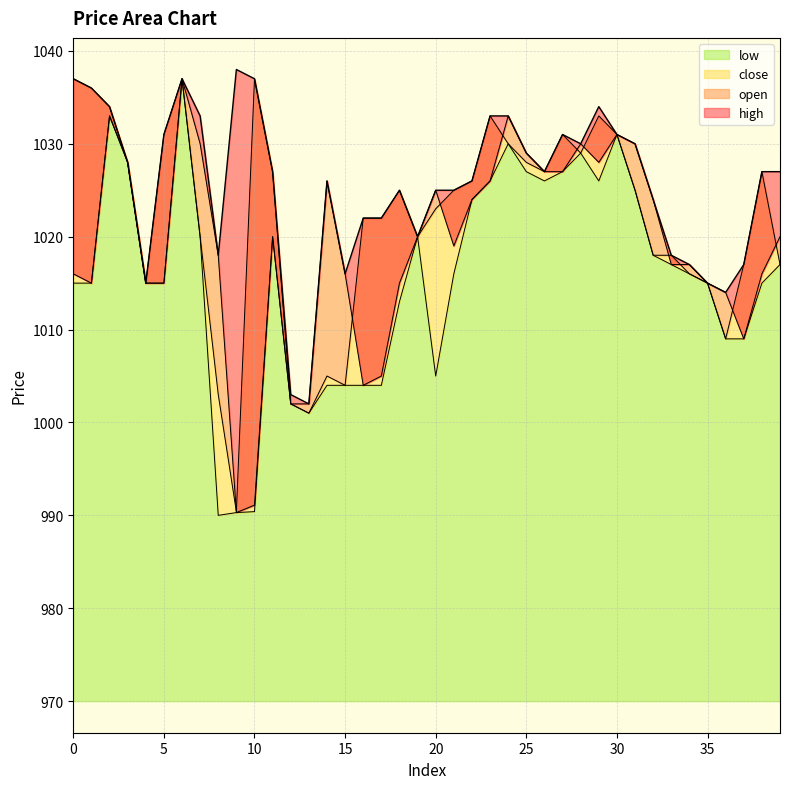

Reading left to right, list all the values displayed in this chart.

open: 0=1016.0	1=1015.0	2=1033.0	3=1028.0	4=1015.0	5=1015.0	6=1037.0	7=1030.0	8=1018.0	9=990.3	10=991.1	11=1020.0	12=1002.0	13=1002.0	14=1026.0	15=1016.0	16=1004.0	17=1005.0	18=1015.0	19=1020.0	20=1025.0	21=1019.0	22=1024.0	23=1026.0	24=1033.0	25=1029.0	26=1027.0	27=1027.0	28=1030.0	29=1028.0	30=1031.0	31=1030.0	32=1024.0	33=1017.0	34=1017.0	35=1015.0	36=1014.0	37=1009.0	38=1016.0	39=1020.0
close: 0=1037.0	1=1036.0	2=1034.0	3=1028.0	4=1015.0	5=1031.0	6=1037.0	7=1020.0	8=1003.0	9=990.4	10=1037.0	11=1027.0	12=1002.0	13=1001.0	14=1005.0	15=1004.0	16=1022.0	17=1022.0	18=1025.0	19=1020.0	20=1023.0	21=1025.0	22=1026.0	23=1033.0	24=1030.0	25=1028.0	26=1027.0	27=1031.0	28=1029.0	29=1033.0	30=1031.0	31=1025.0	32=1018.0	33=1018.0	34=1016.0	35=1015.0	36=1009.0	37=1017.0	38=1027.0	39=1017.0
high: 0=1037.0	1=1036.0	2=1034.0	3=1028.0	4=1015.0	5=1031.0	6=1037.0	7=1033.0	8=1018.0	9=1038.0	10=1037.0	11=1027.0	12=1003.0	13=1002.0	14=1026.0	15=1016.0	16=1022.0	17=1022.0	18=1025.0	19=1020.0	20=1025.0	21=1025.0	22=1026.0	23=1033.0	24=1033.0	25=1029.0	26=1027.0	27=1031.0	28=1030.0	29=1034.0	30=1031.0	31=1030.0	32=1024.0	33=1018.0	34=1017.0	35=1015.0	36=1014.0	37=1017.0	38=1027.0	39=1027.0
low: 0=1015.0	1=1015.0	2=1033.0	3=1028.0	4=1015.0	5=1015.0	6=1037.0	7=1020.0	8=990.0	9=990.3	10=990.4	11=1020.0	12=1002.0	13=1001.0	14=1004.0	15=1004.0	16=1004.0	17=1004.0	18=1013.0	19=1020.0	20=1005.0	21=1016.0	22=1024.0	23=1026.0	24=1030.0	25=1027.0	26=1026.0	27=1027.0	28=1029.0	29=1026.0	30=1031.0	31=1025.0	32=1018.0	33=1017.0	34=1016.0	35=1015.0	36=1009.0	37=1009.0	38=1015.0	39=1017.0